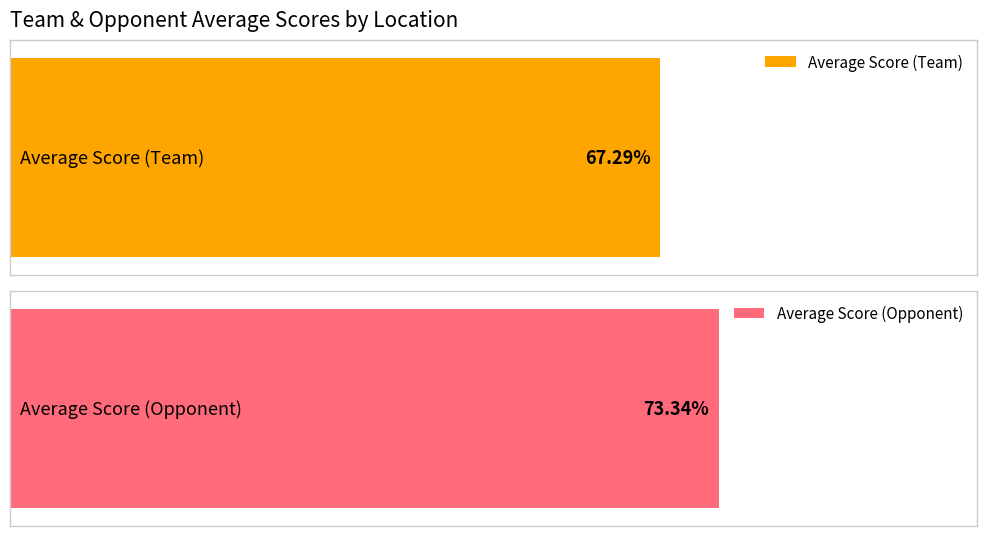

Count the number of data series in this chart.

2